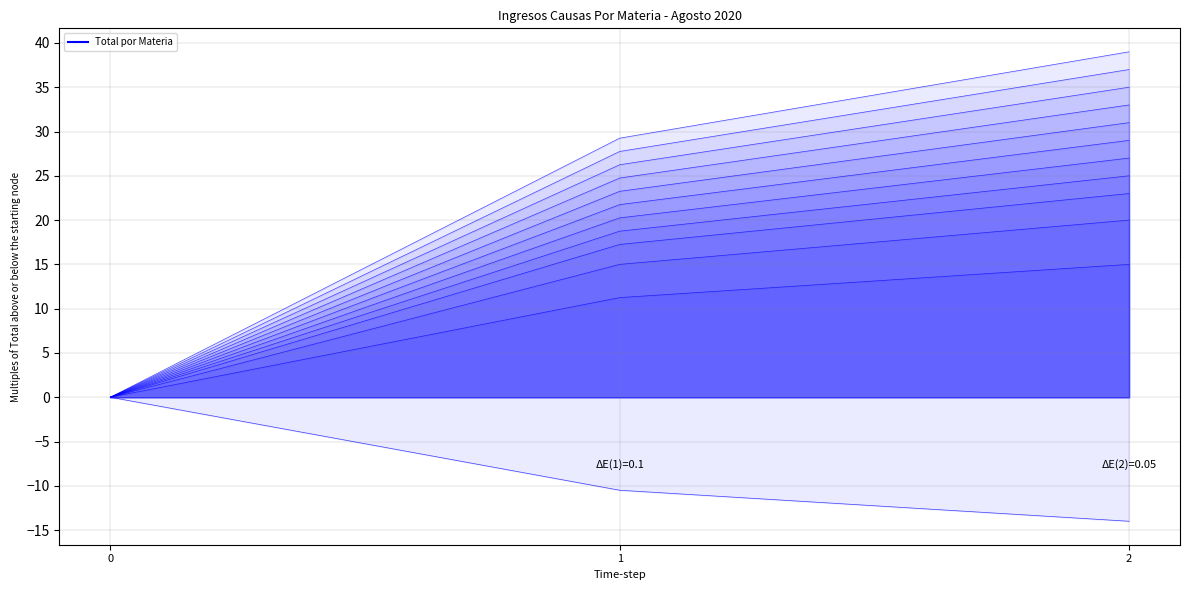

What is the value of the 3rd point from the left?

-14.0